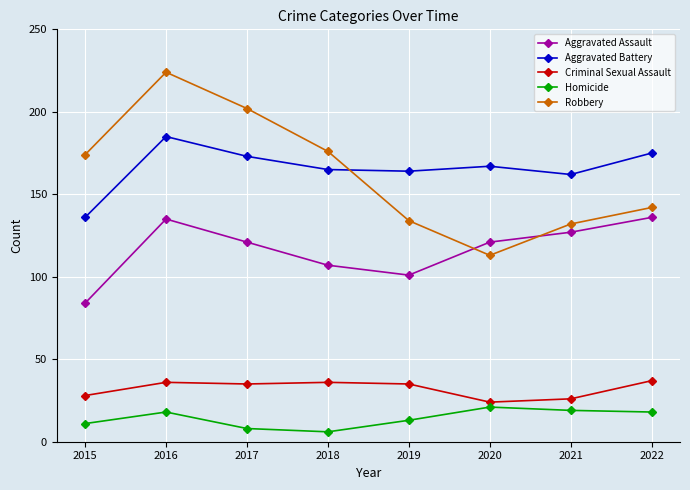

True or false: Aggravated Assault has a value of 28 at 2019.

False